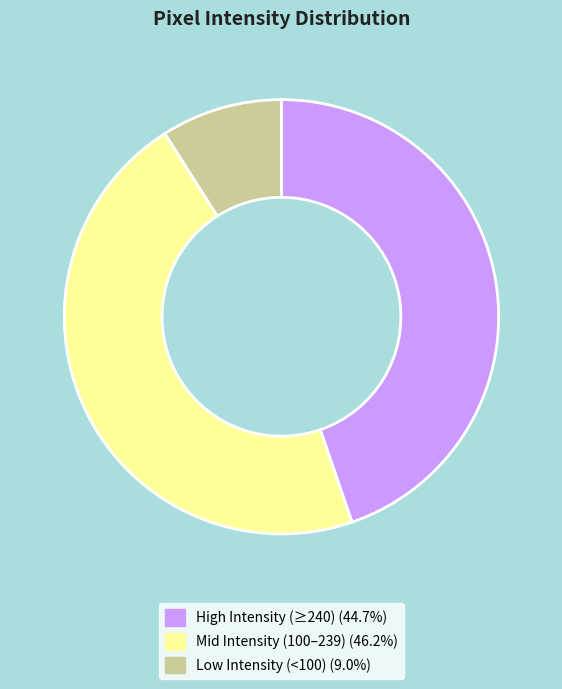

Does any single category account for the majority?

No